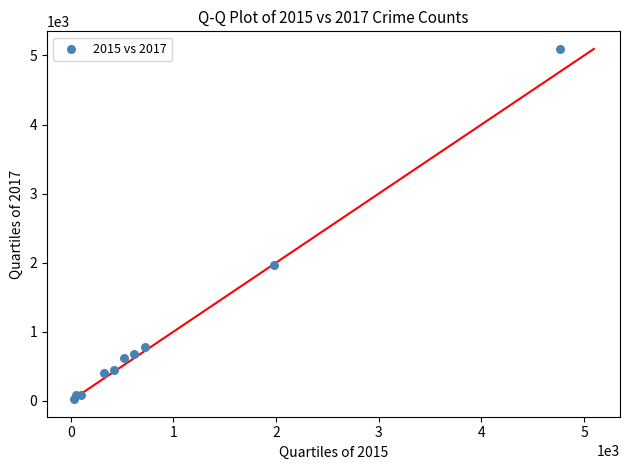

What Y value in the scatter plot is closest to 2559?

1968